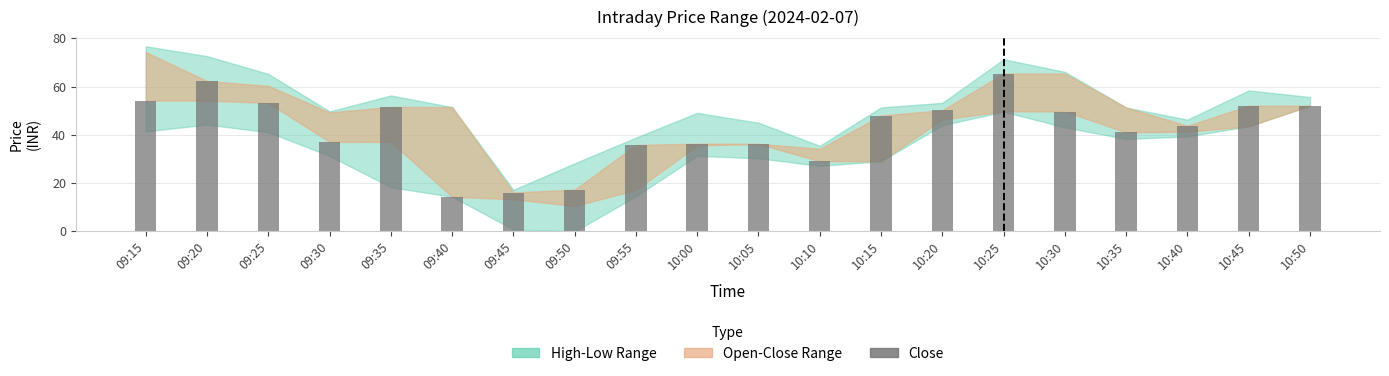

Are the bars horizontal?

No